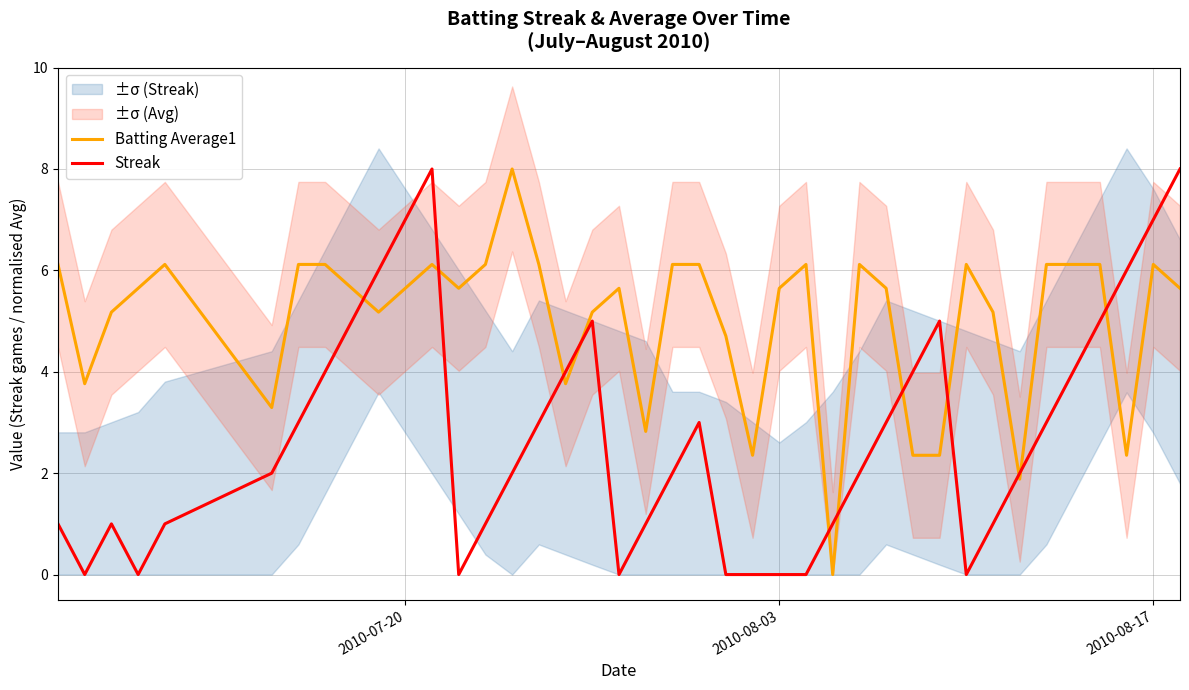

True or false: Batting Average1 and Streak cross at least once.

True